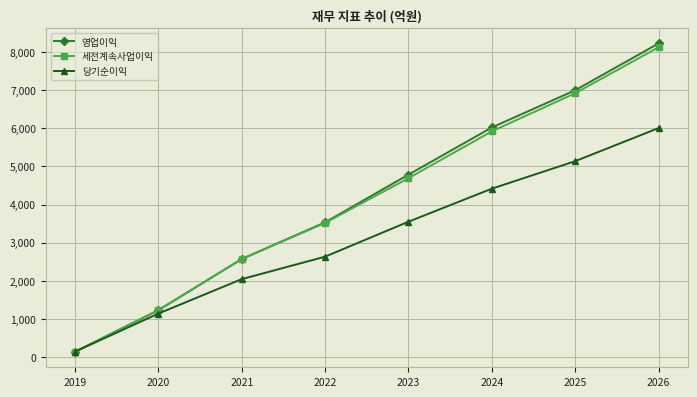

Which series changed the most between 2021 and 2023?

영업이익